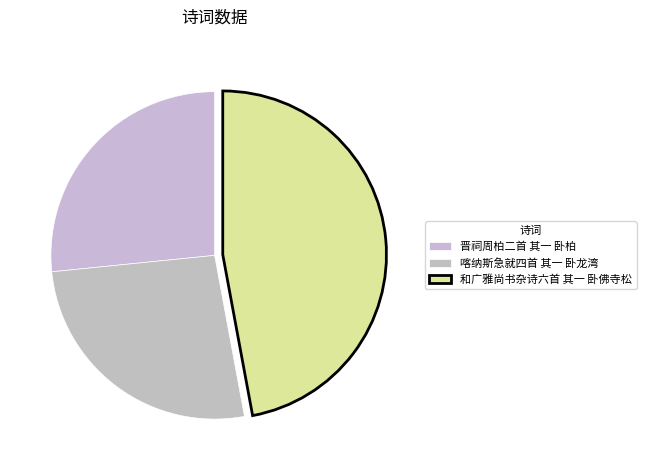

How many slices are in this pie chart?

3